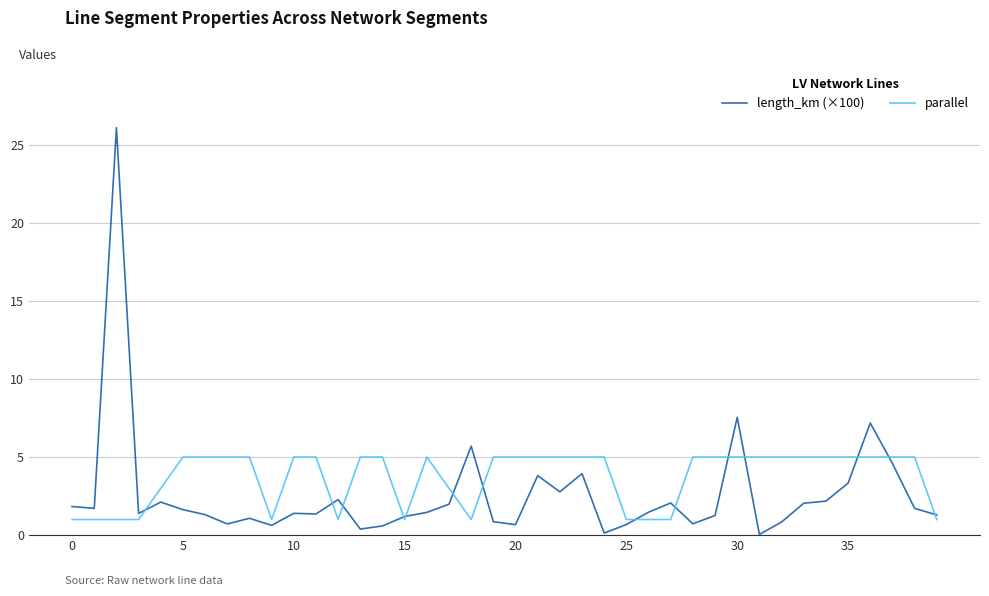

Which series has the widest spread of values?

length_km (×100)